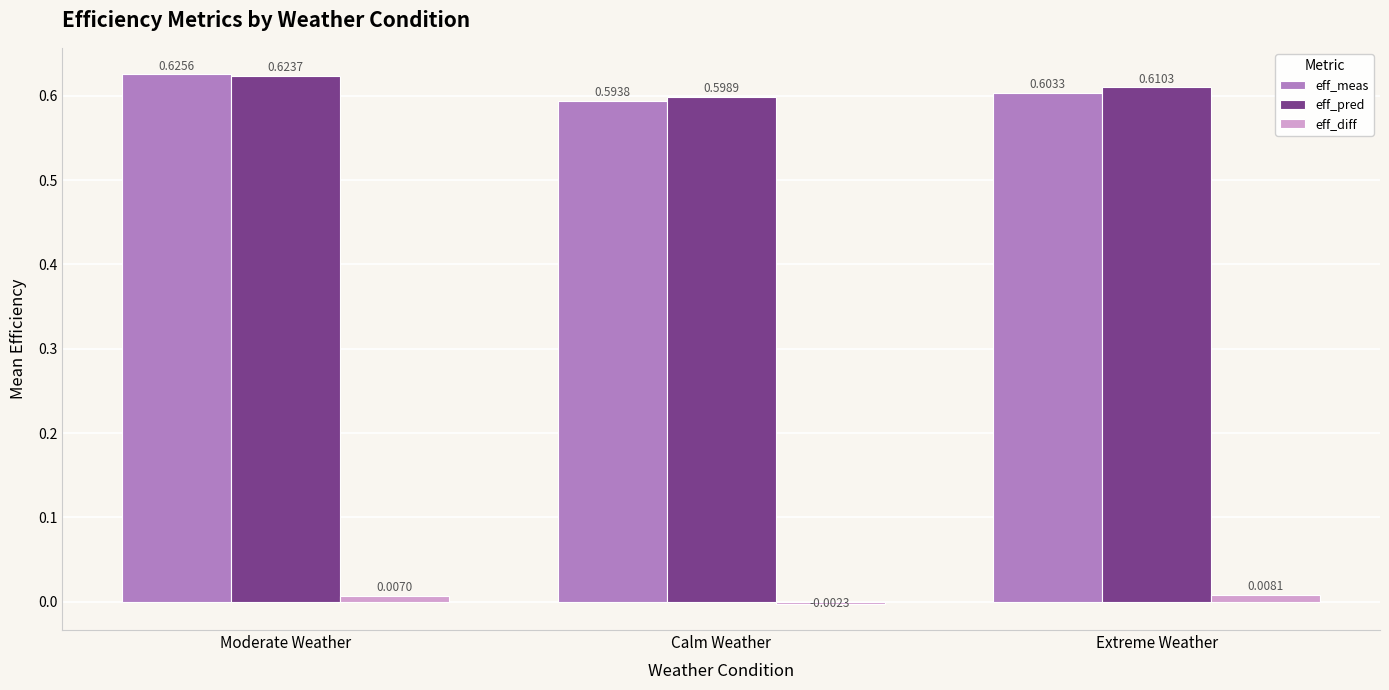

Where is eff_diff nearest to the value 0?

Calm Weather